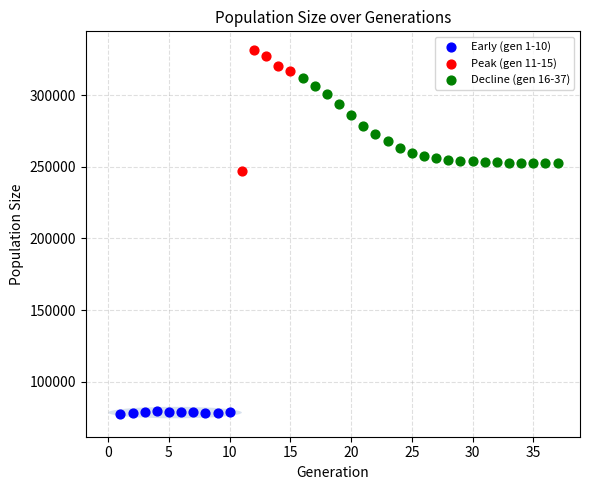

Which series contains the highest Y value?

Peak (gen 11-15)